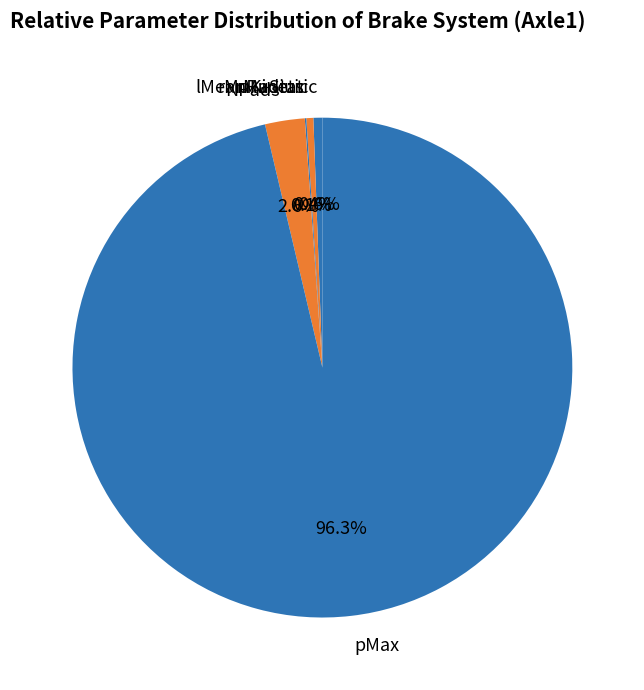

To the nearest percent, what percentage of the pie is rMuStatic?

1%